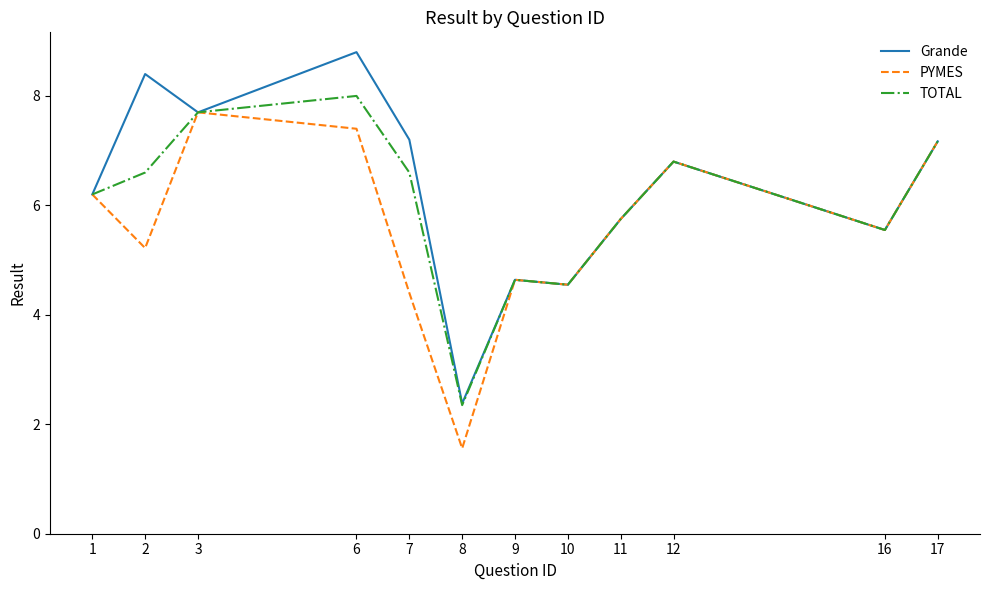

Which series changed the most between 3 and 8?

PYMES